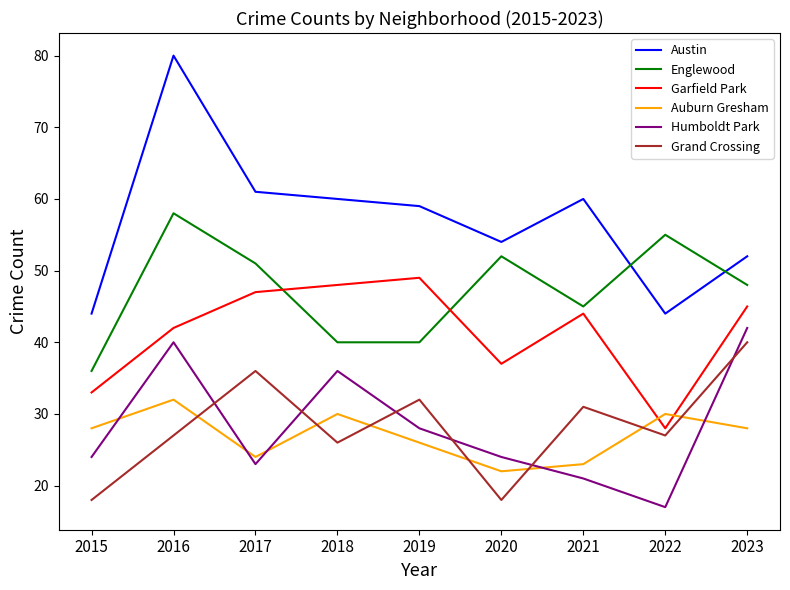

True or false: Auburn Gresham has more than 0 interior local peaks.

True